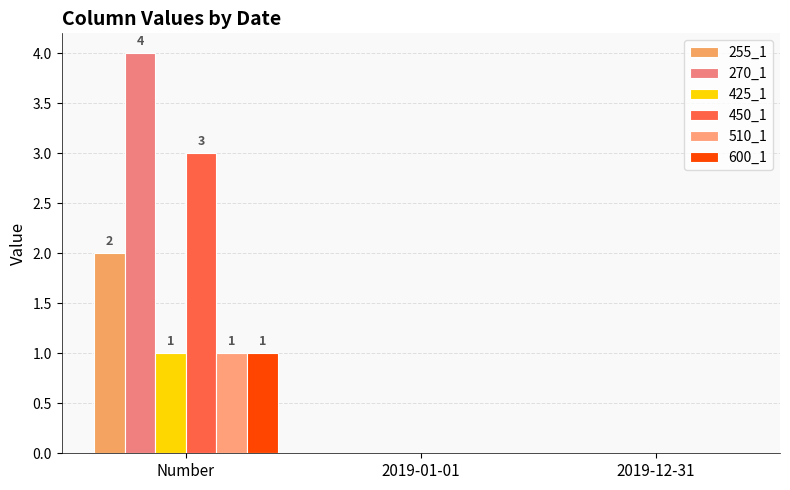

Does the chart contain stacked bars?

No